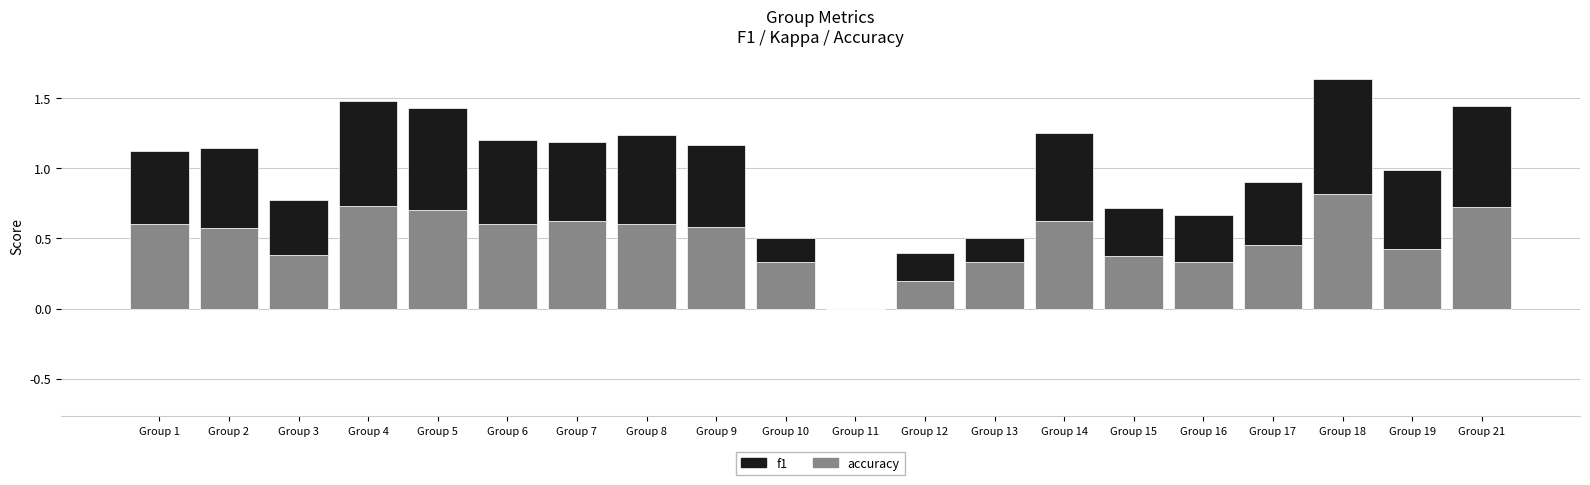

The accuracy series shows 0.2 at Group 12. True or false?

True